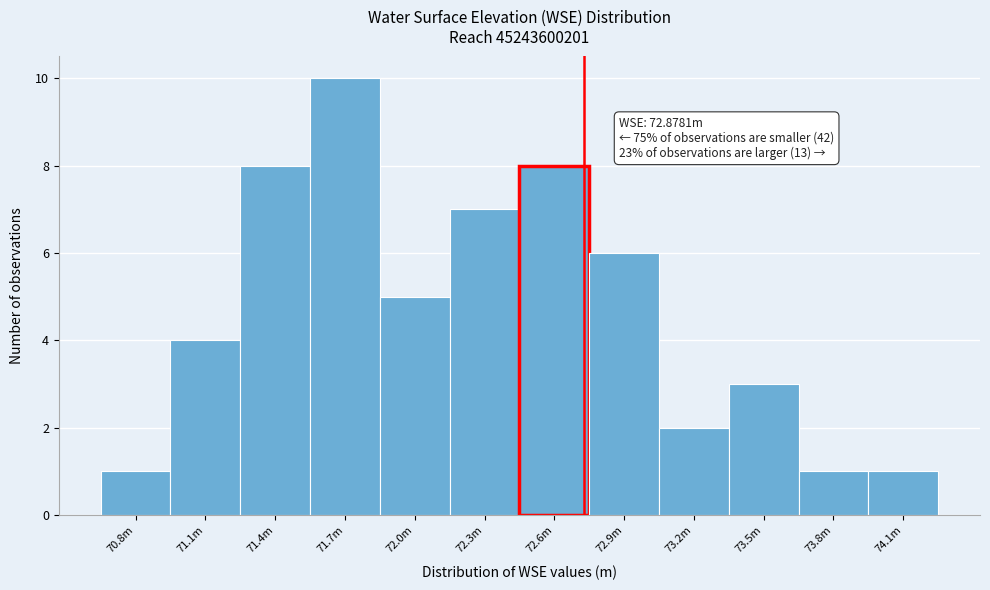

Reading right to left, extract all data points from this chart.

1	1	3	2	6	8	7	5	10	8	4	1